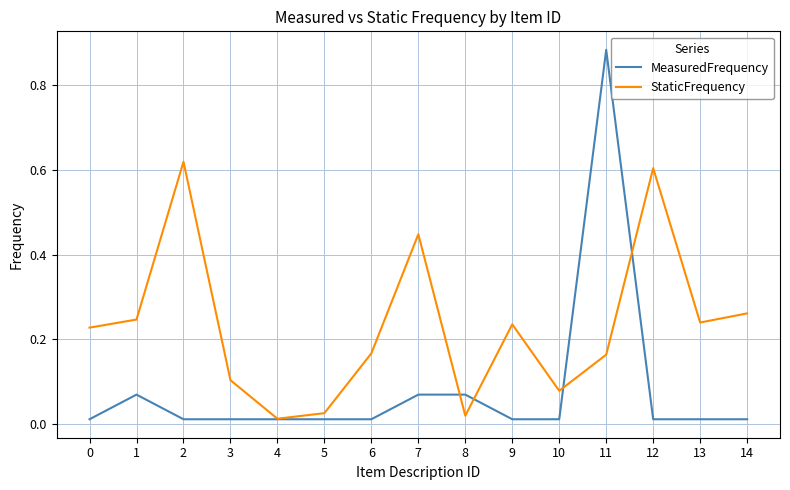

Which series has the largest range (max minus min)?

MeasuredFrequency